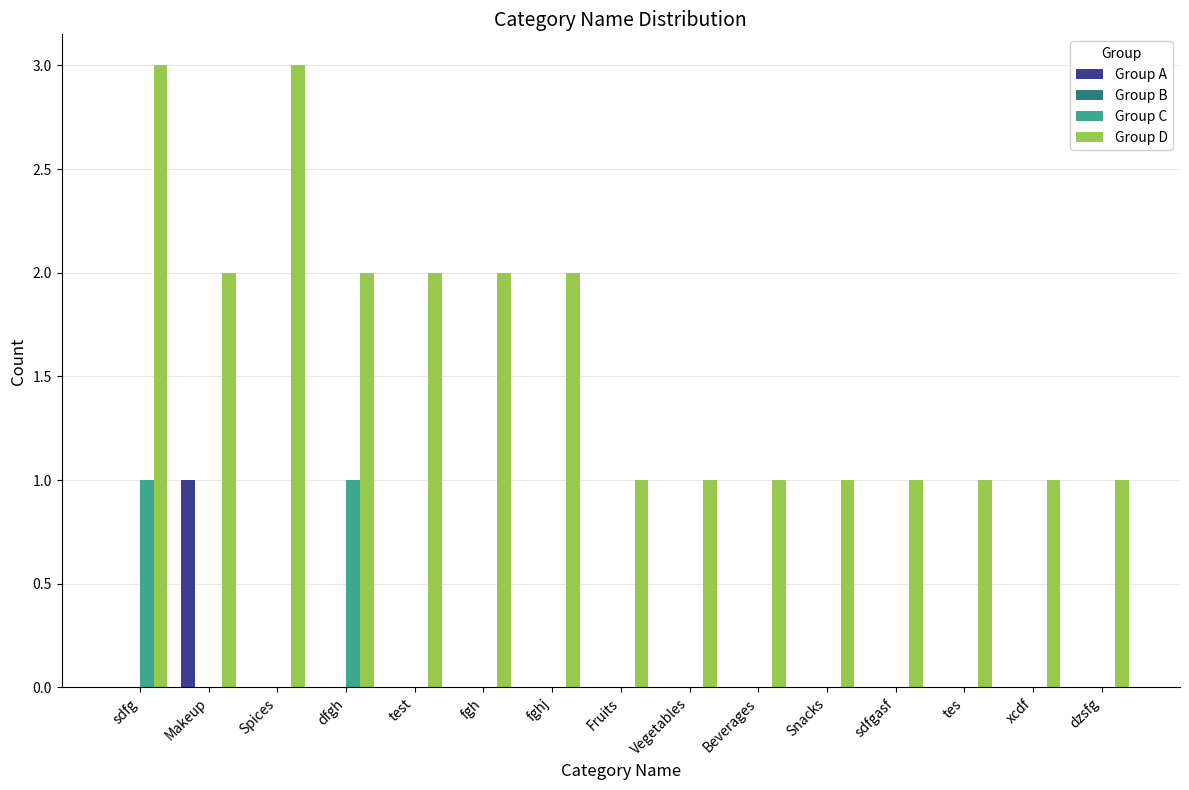

What is the sum of all Group D values?

24